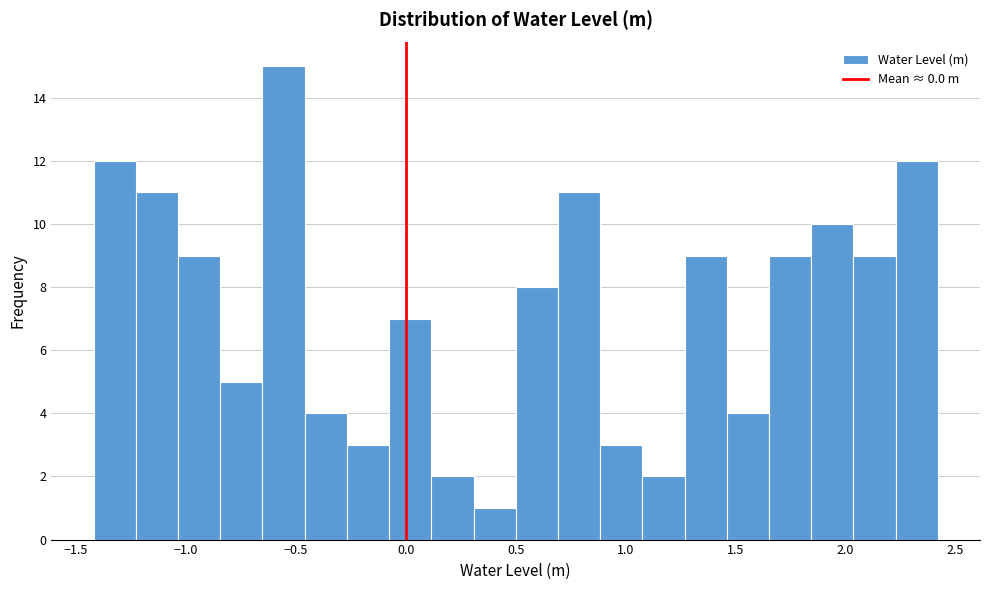

Read against the x-axis, roughly where is the centre of the tallest bar?

-0.55